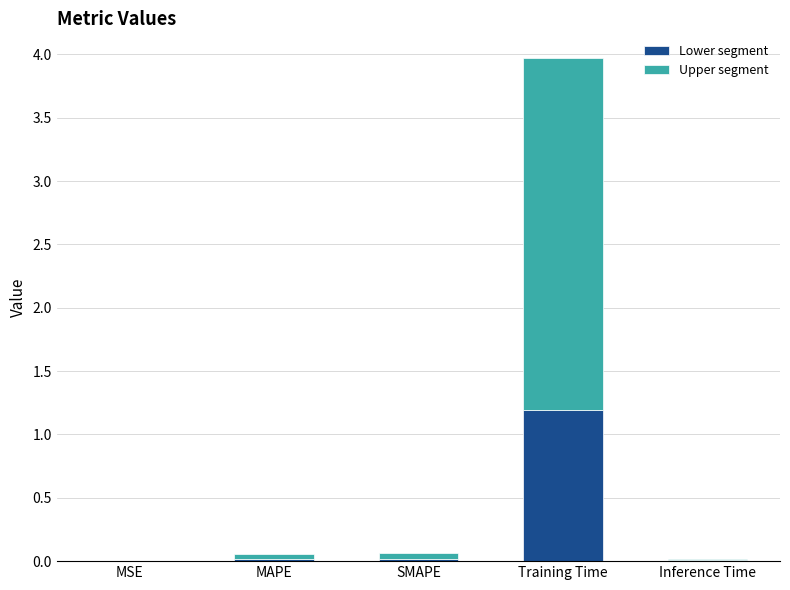

At which category is the sum across all series the highest?

Training Time